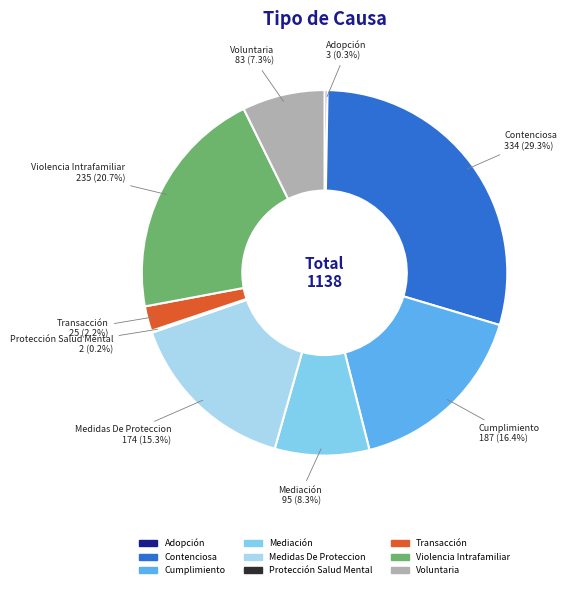

Is the sum of Cumplimiento and Mediación greater than half?

No